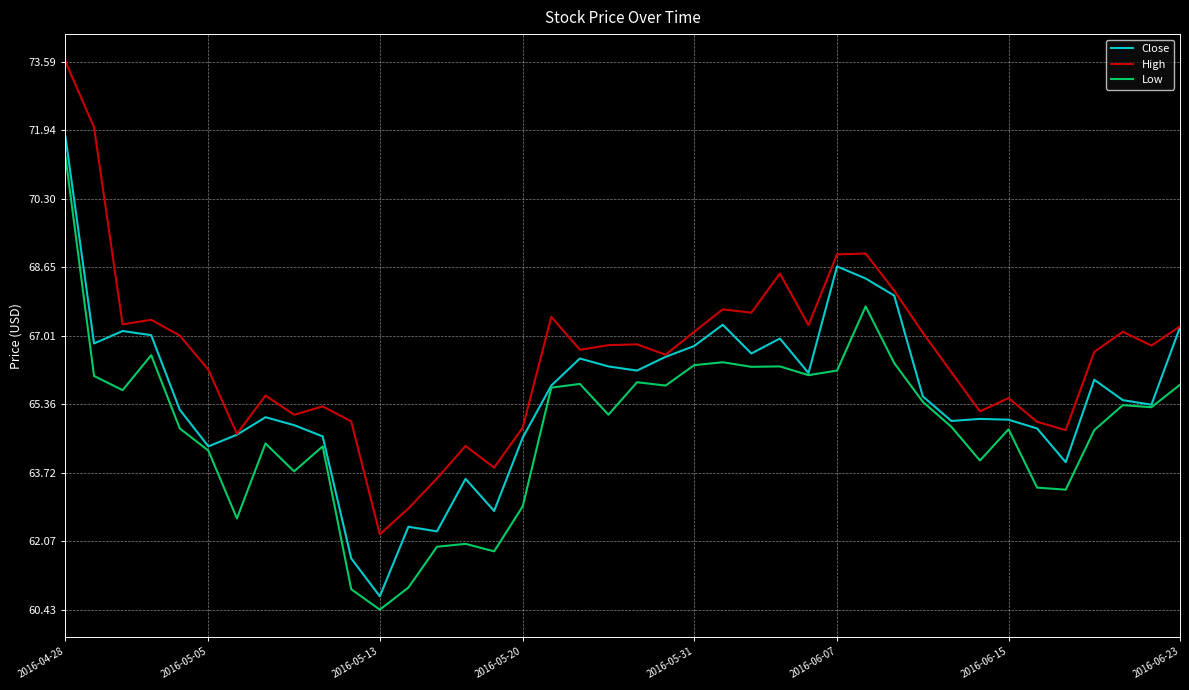

What is the minimum value for Low?

60.4